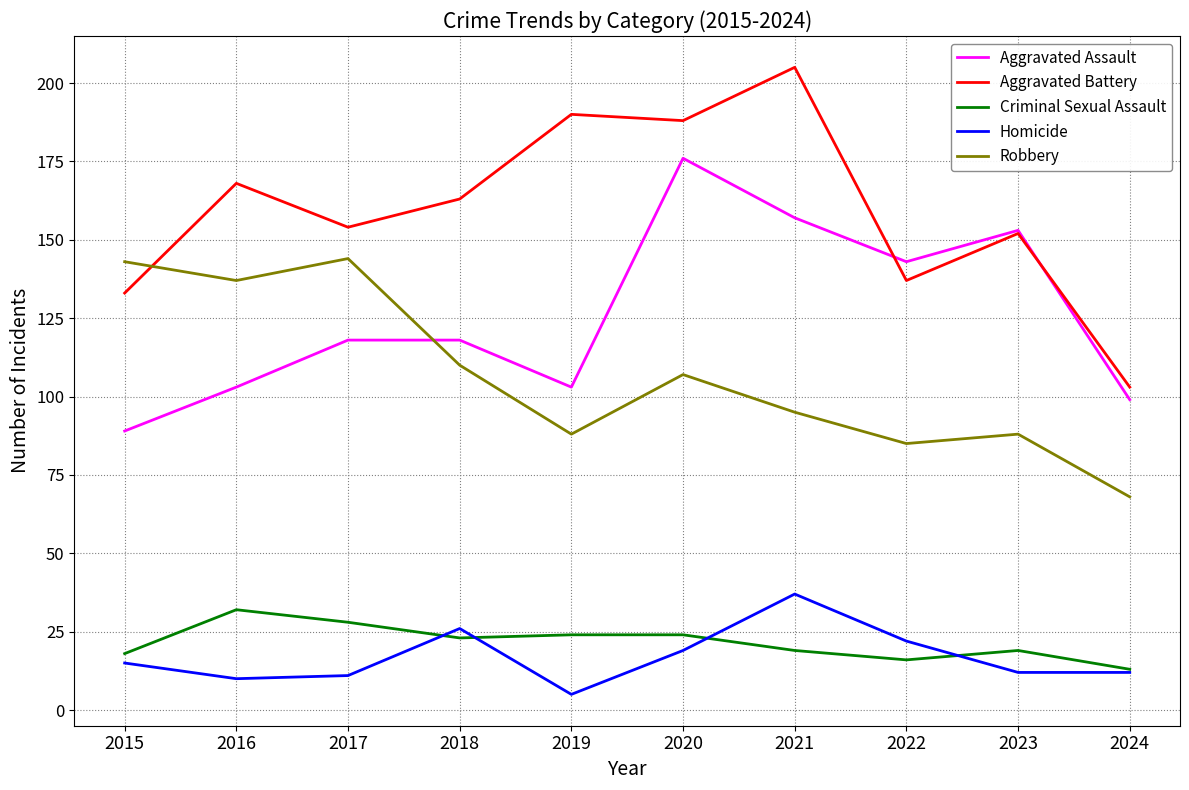

Reading right to left, list all the values displayed in this chart.

Aggravated Assault: 99	153	143	157	176	103	118	118	103	89
Aggravated Battery: 103	152	137	205	188	190	163	154	168	133
Criminal Sexual Assault: 13	19	16	19	24	24	23	28	32	18
Homicide: 12	12	22	37	19	5	26	11	10	15
Robbery: 68	88	85	95	107	88	110	144	137	143